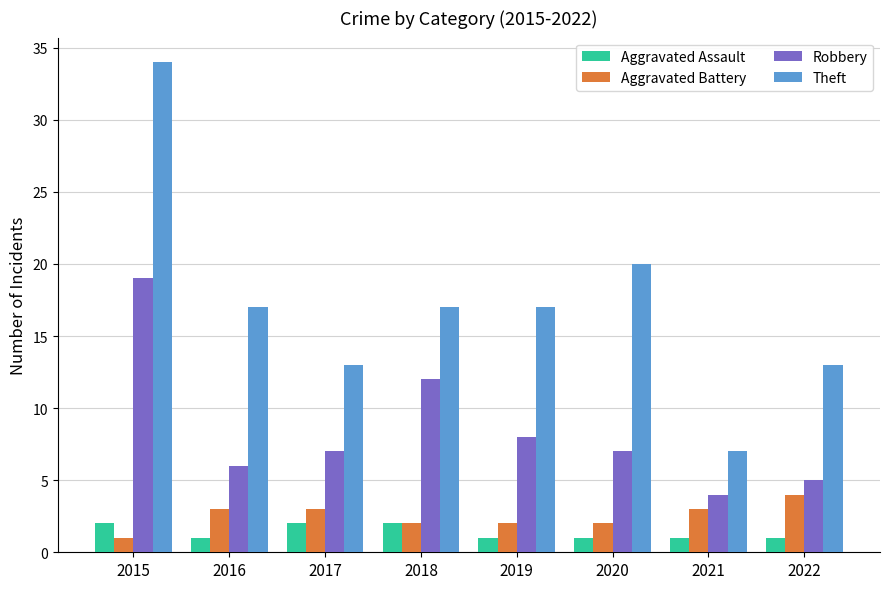

Which category has the highest value in the Theft series?

2015